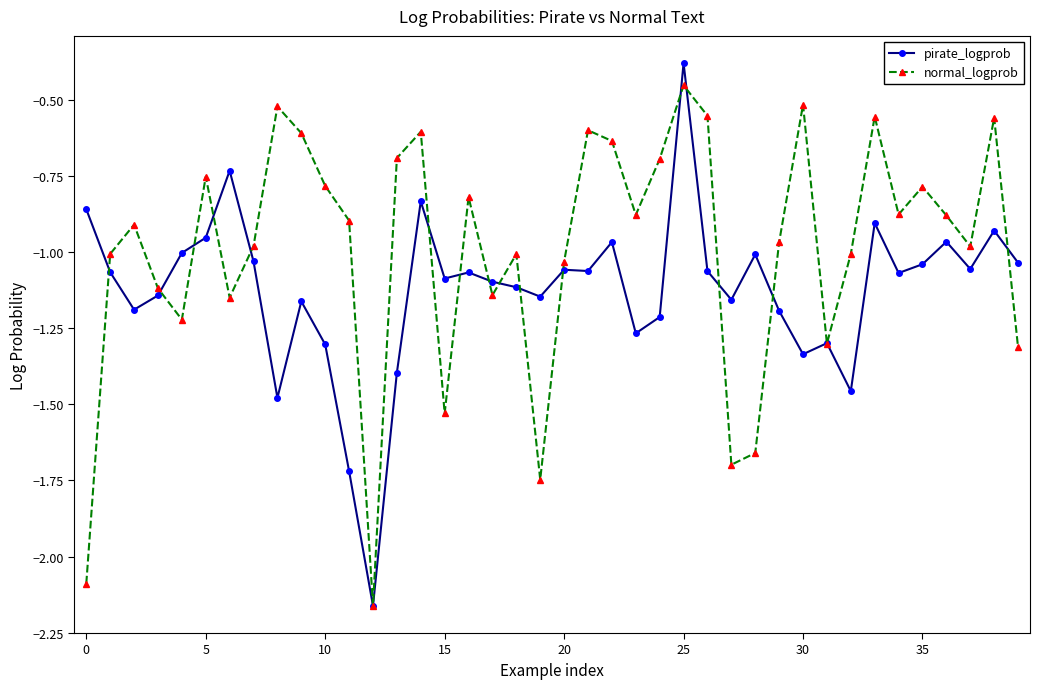

How many interior local peaks does the normal_logprob series have?

12